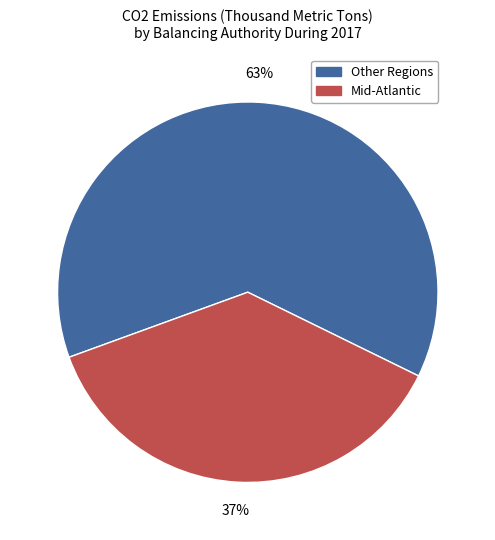

Is there any slice that represents more than half of the pie?

Yes